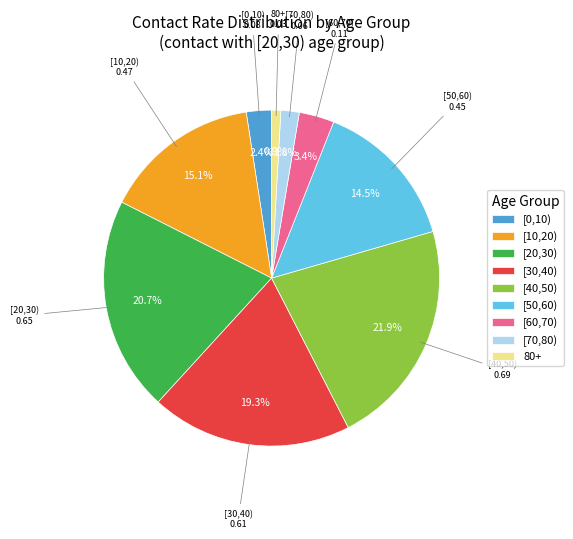

To the nearest percent, what percentage of the pie is [40,50)?

22%